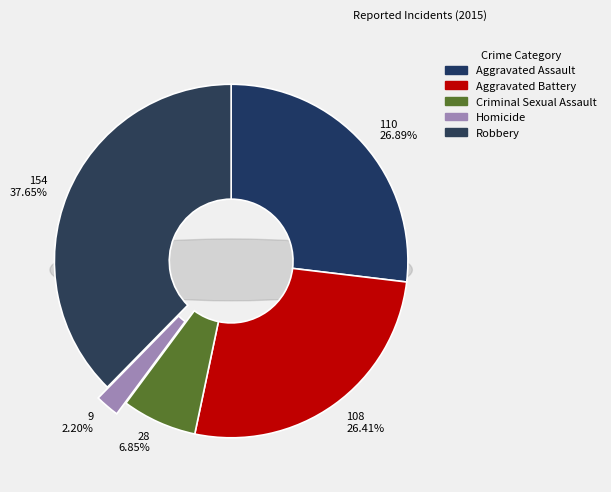

What percentage is the Robbery slice, to the nearest percent?

38%